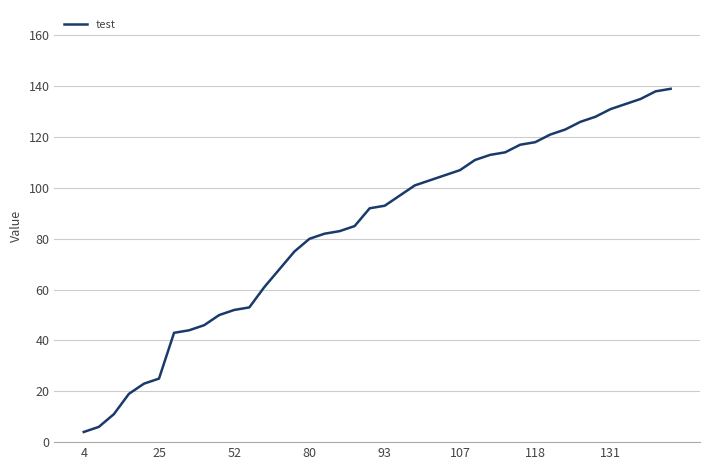

What is the smallest value displayed?

4